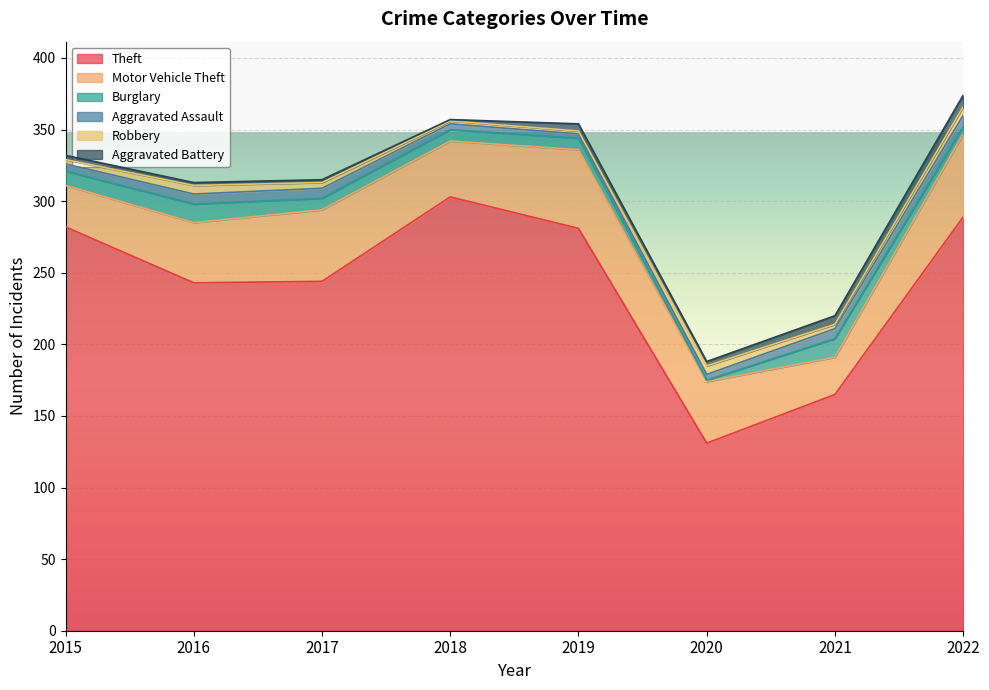

What are all the series names shown in the legend?

Theft, Motor Vehicle Theft, Burglary, Aggravated Assault, Robbery, Aggravated Battery